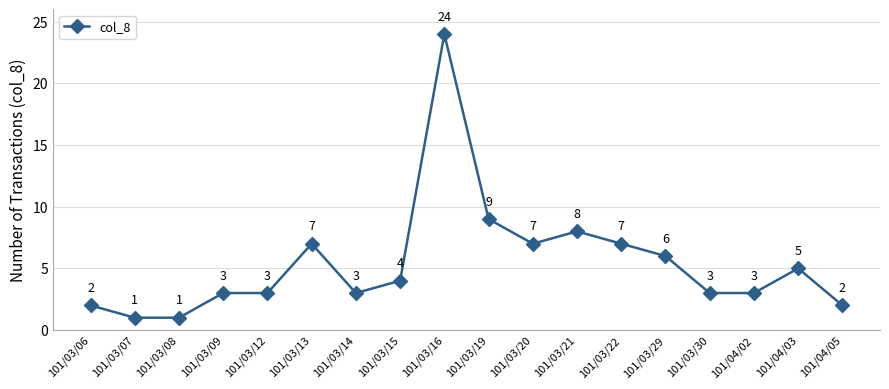

What position from the right is 101/03/12?

14